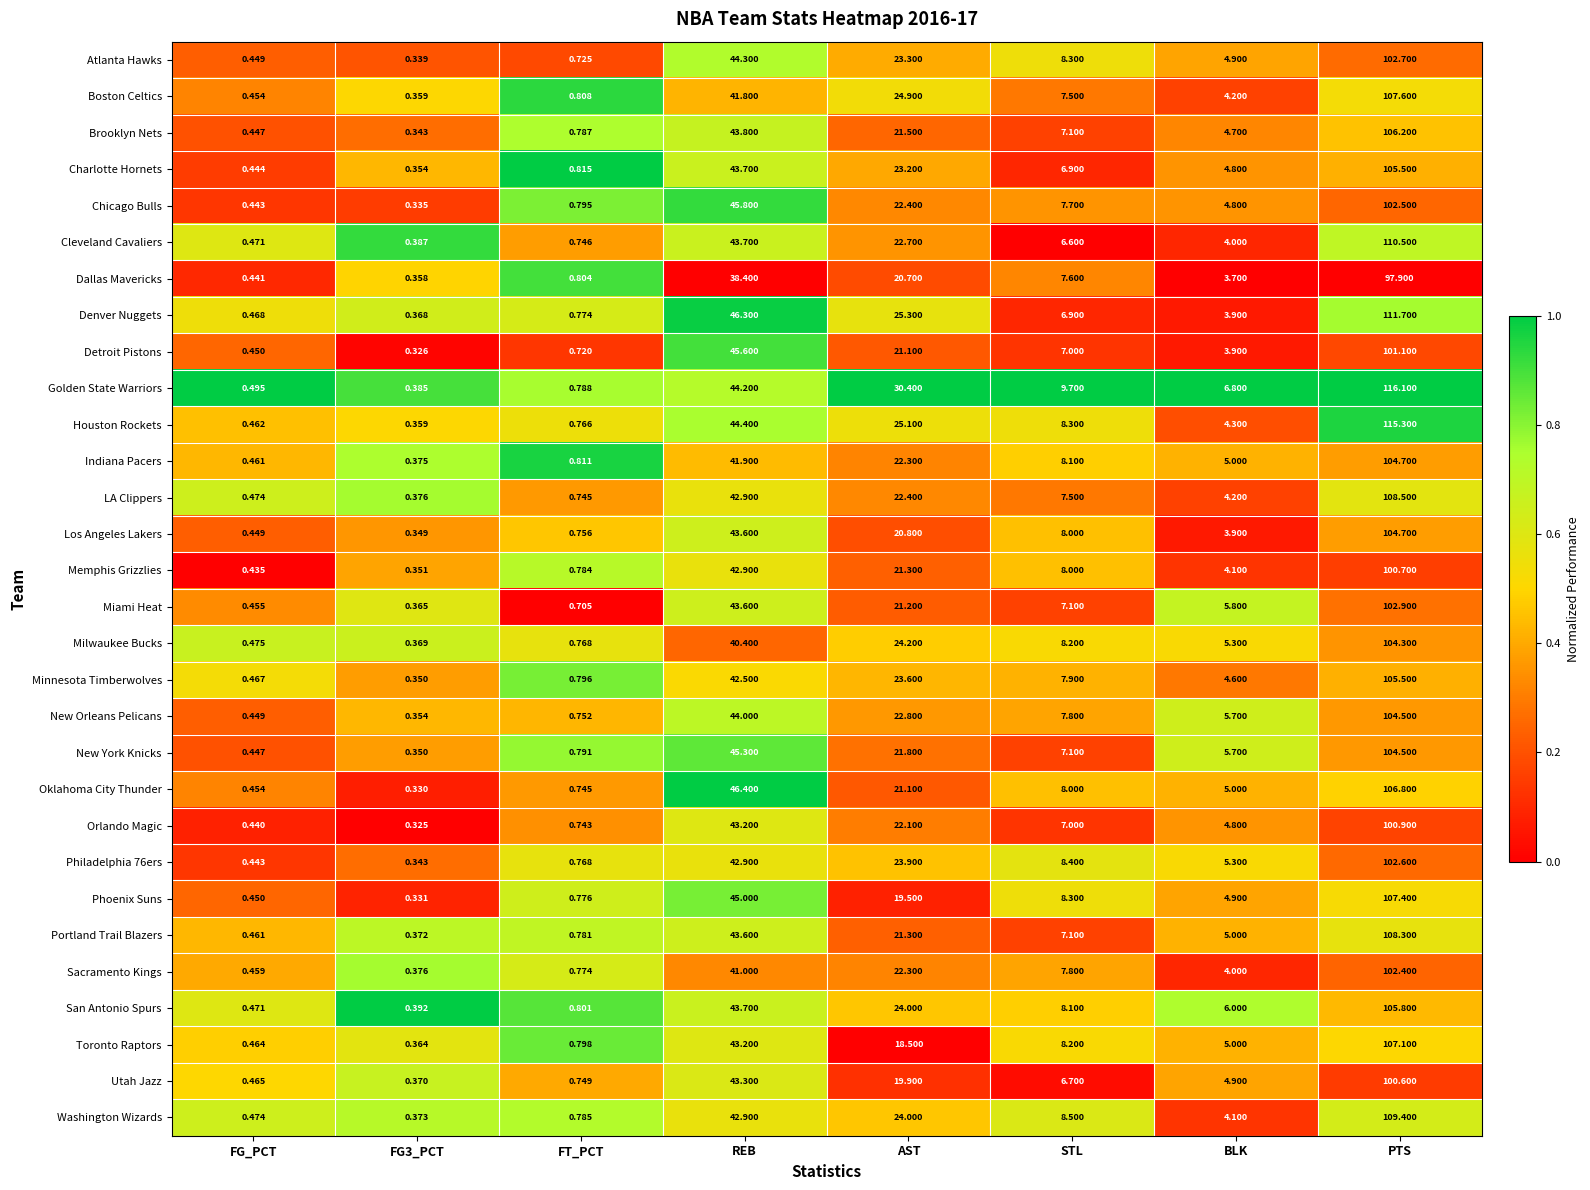

At which category is the sum across all series the highest?

PTS